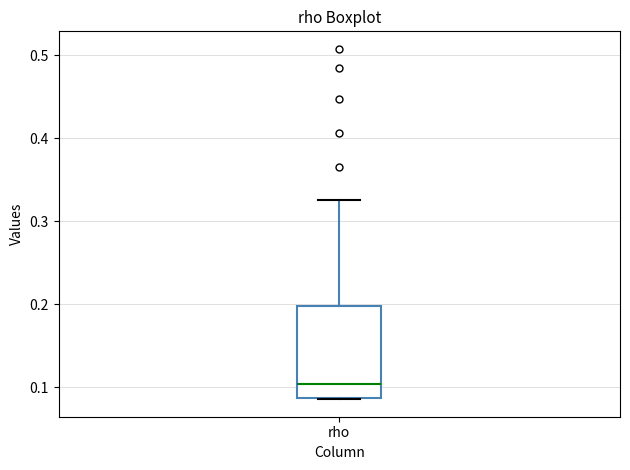

Read this box plot against the y-axis: the position of the median line, the range covered by the box, and the ends of both whiskers. The values are not printed on the chart, so give them approximately, as read against the axis.

median 0.10, box 0.09 to 0.20, whiskers 0.09 to 0.33